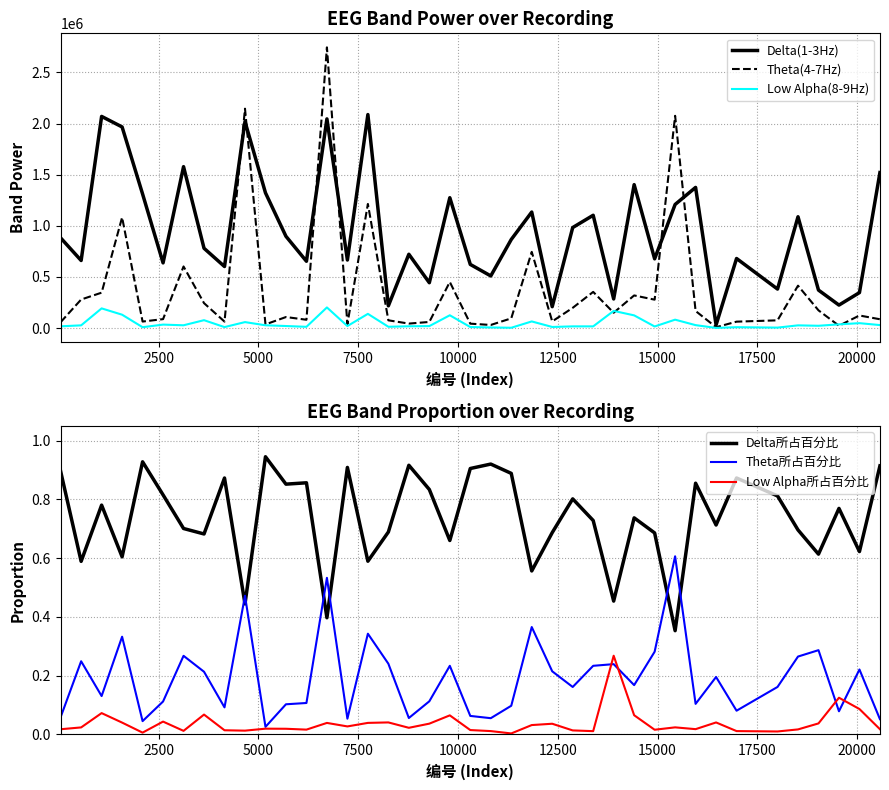

How many distinct data groups are displayed?

6